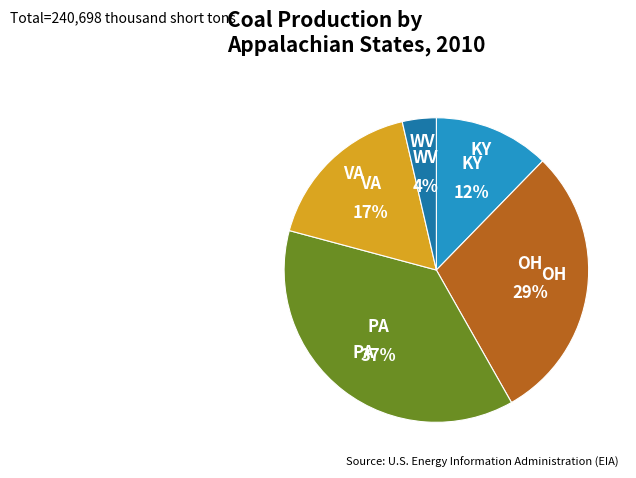

Is there a majority slice in this chart?

No